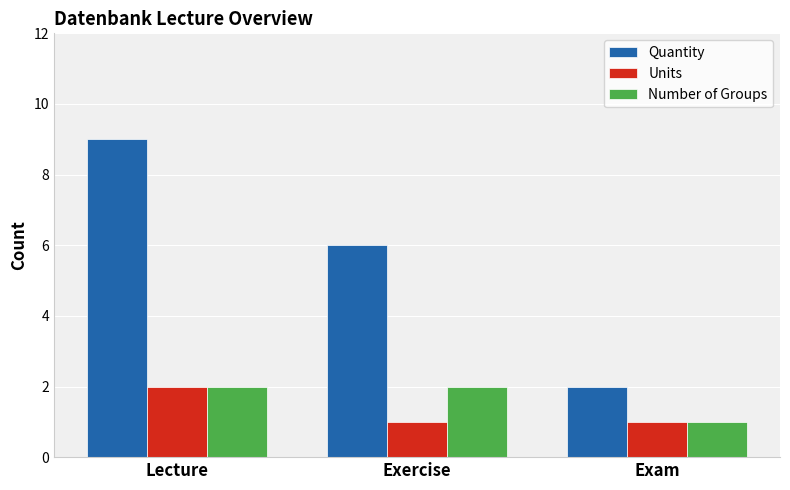

What is the spread (max minus min) of values at Lecture?

7